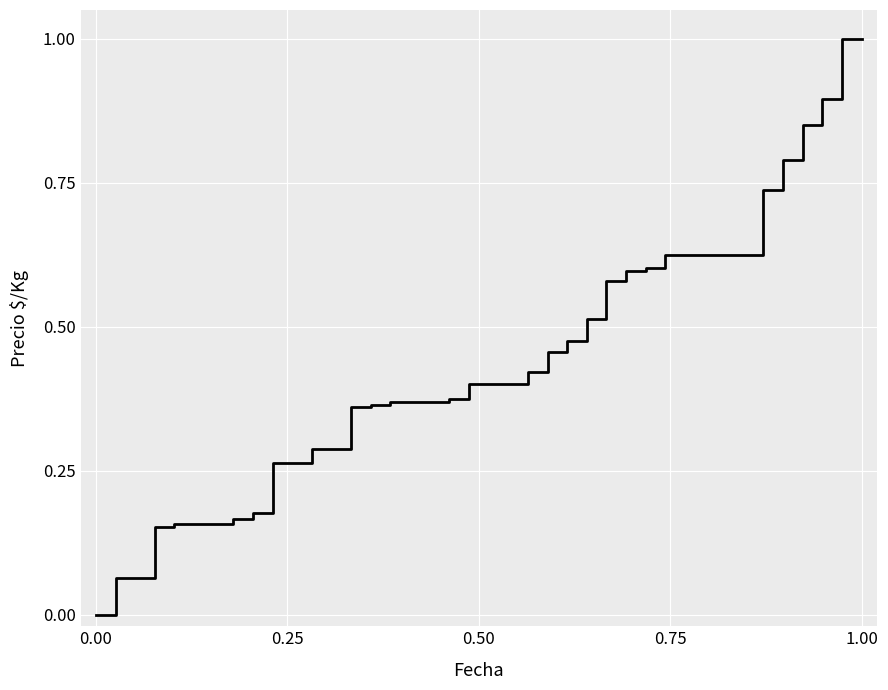

What is the difference between the maximum and minimum values?

1.0